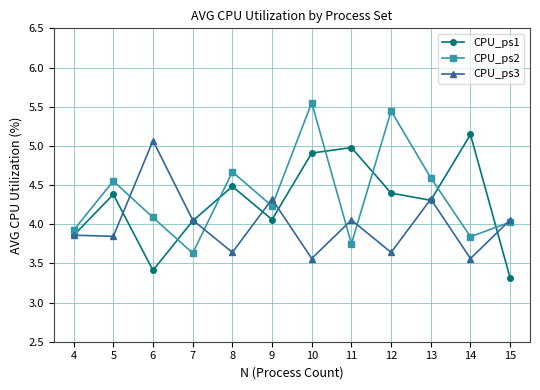

What is the minimum value for CPU_ps1?

3.3